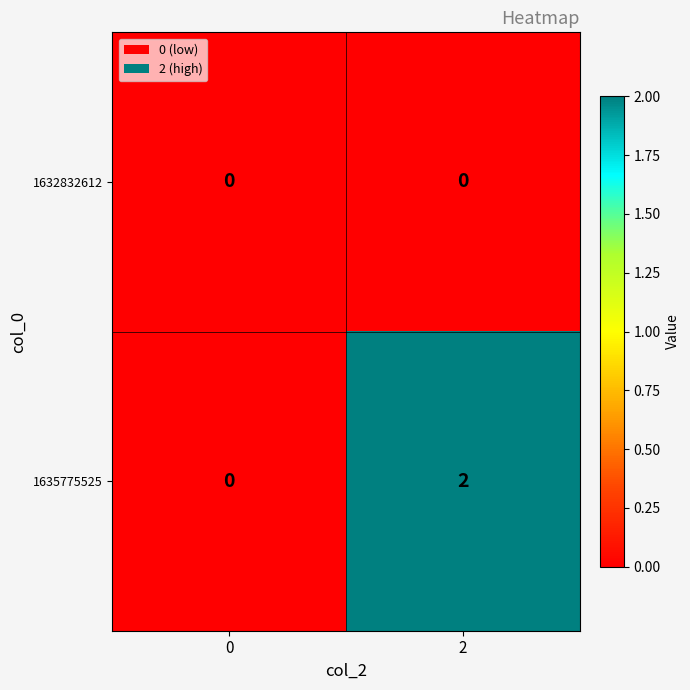

The 1635775525 series shows 1 at 2. True or false?

False